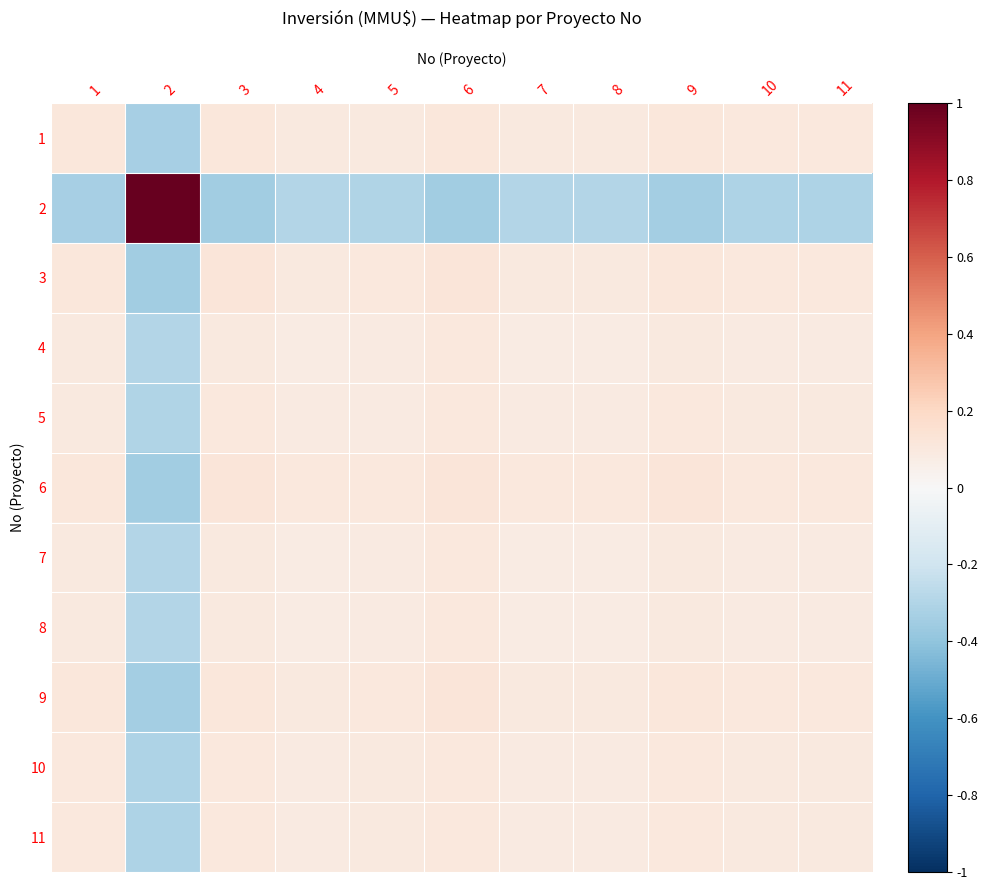

Reading right to left, list all the values displayed in this chart.

1: 11=0.1	10=0.1	9=0.1	8=0.1	7=0.1	6=0.1	5=0.1	4=0.1	3=0.1	2=-0.3	1=0.1
2: 11=-0.3	10=-0.3	9=-0.3	8=-0.3	7=-0.3	6=-0.4	5=-0.3	4=-0.3	3=-0.3	2=1.0	1=-0.3
3: 11=0.1	10=0.1	9=0.1	8=0.1	7=0.1	6=0.1	5=0.1	4=0.1	3=0.1	2=-0.3	1=0.1
4: 11=0.1	10=0.1	9=0.1	8=0.1	7=0.1	6=0.1	5=0.1	4=0.1	3=0.1	2=-0.3	1=0.1
5: 11=0.1	10=0.1	9=0.1	8=0.1	7=0.1	6=0.1	5=0.1	4=0.1	3=0.1	2=-0.3	1=0.1
6: 11=0.1	10=0.1	9=0.1	8=0.1	7=0.1	6=0.1	5=0.1	4=0.1	3=0.1	2=-0.4	1=0.1
7: 11=0.1	10=0.1	9=0.1	8=0.1	7=0.1	6=0.1	5=0.1	4=0.1	3=0.1	2=-0.3	1=0.1
8: 11=0.1	10=0.1	9=0.1	8=0.1	7=0.1	6=0.1	5=0.1	4=0.1	3=0.1	2=-0.3	1=0.1
9: 11=0.1	10=0.1	9=0.1	8=0.1	7=0.1	6=0.1	5=0.1	4=0.1	3=0.1	2=-0.3	1=0.1
10: 11=0.1	10=0.1	9=0.1	8=0.1	7=0.1	6=0.1	5=0.1	4=0.1	3=0.1	2=-0.3	1=0.1
11: 11=0.1	10=0.1	9=0.1	8=0.1	7=0.1	6=0.1	5=0.1	4=0.1	3=0.1	2=-0.3	1=0.1